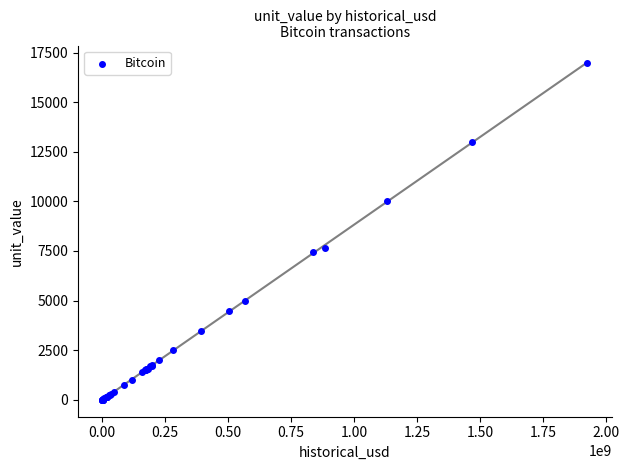

What Y value in the scatter plot is closest to 8500?

7660.3